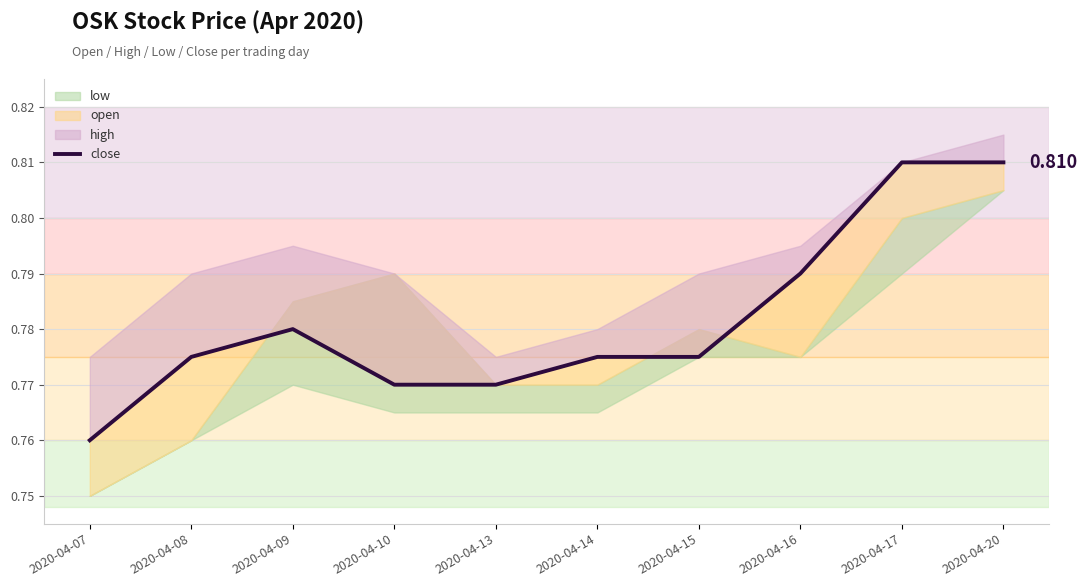

Is this an area chart (filled region under the line)?

No